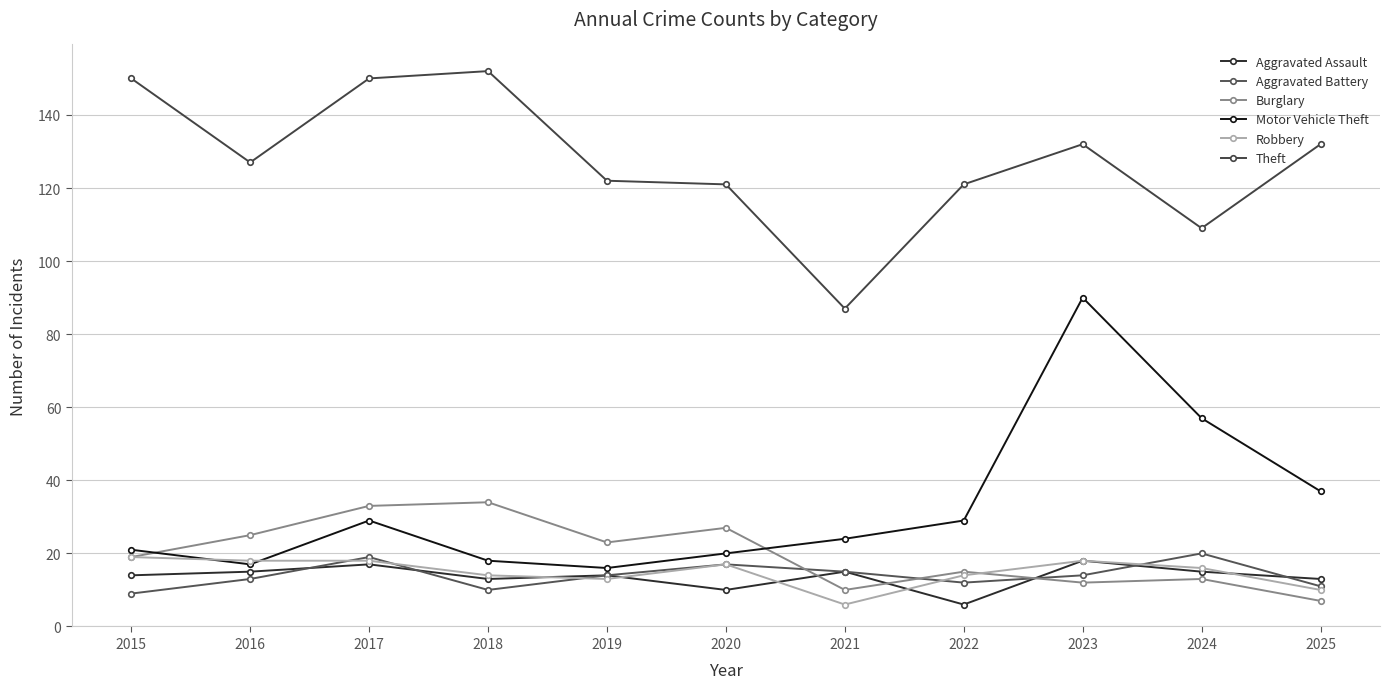

How many data points in Motor Vehicle Theft are less than 24?

5